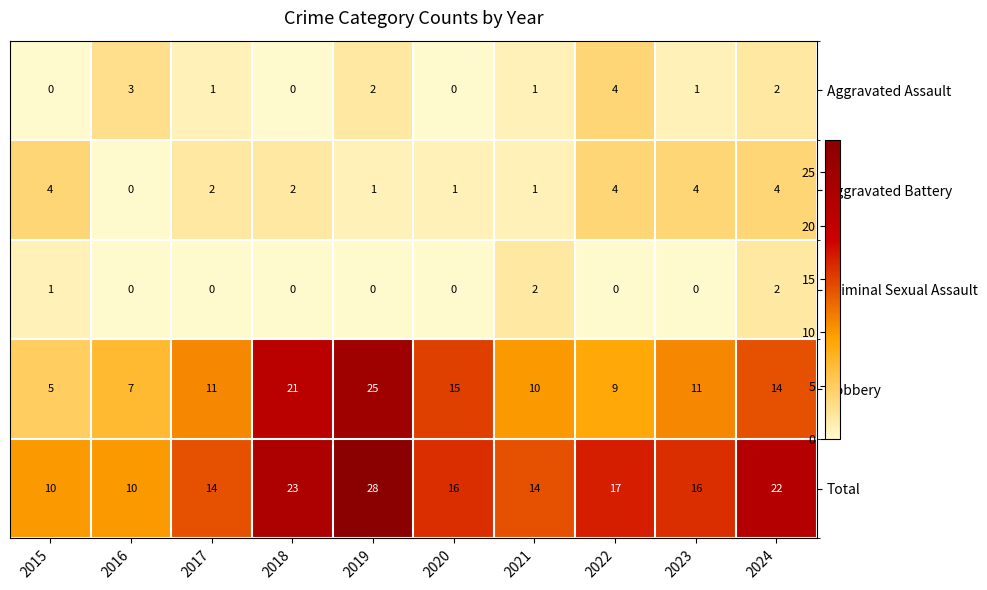

Where does the Aggravated Battery series first go above 2?

2015